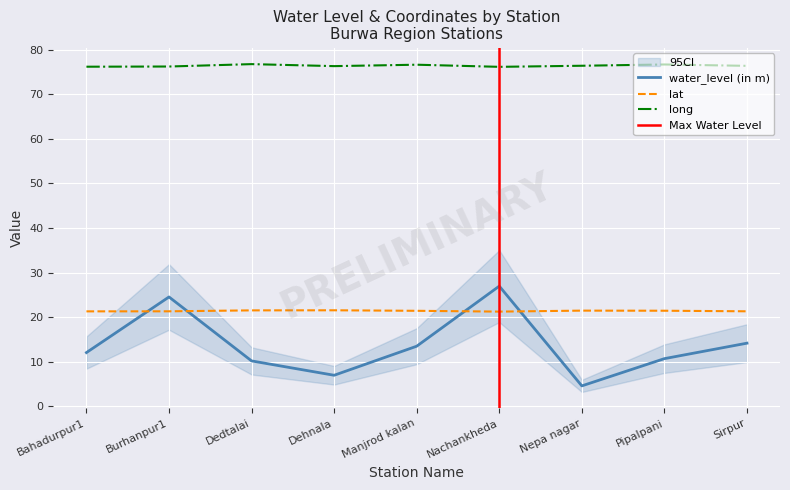

True or false: long has a value of 76.4 at Sirpur.

True